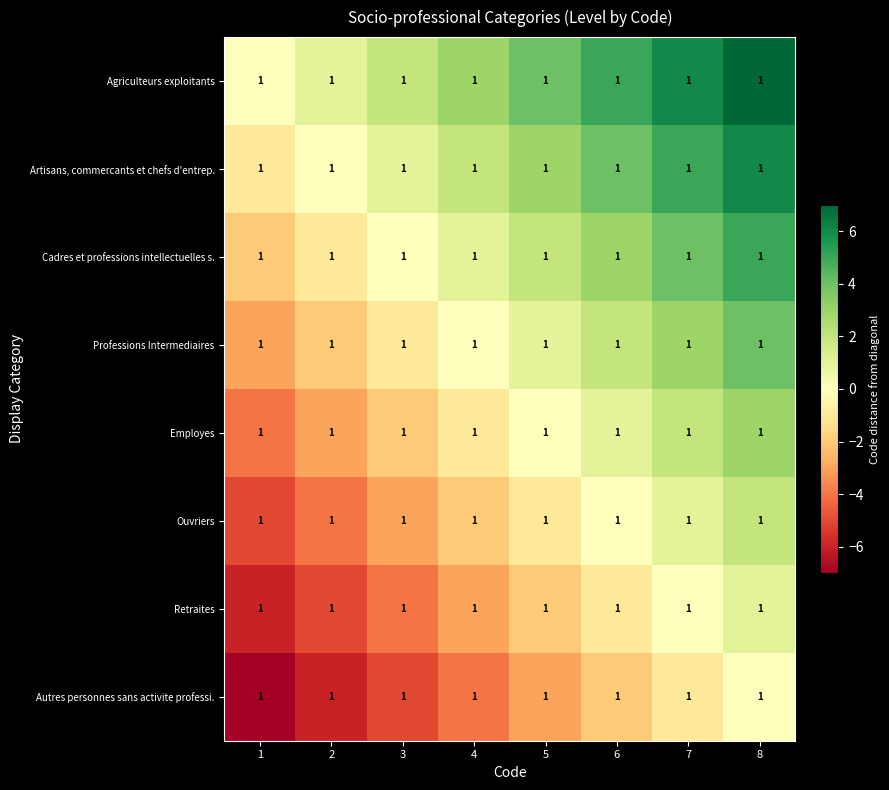

The Artisans, commercants et chefs d'entrep. series shows 3 at 4. True or false?

False